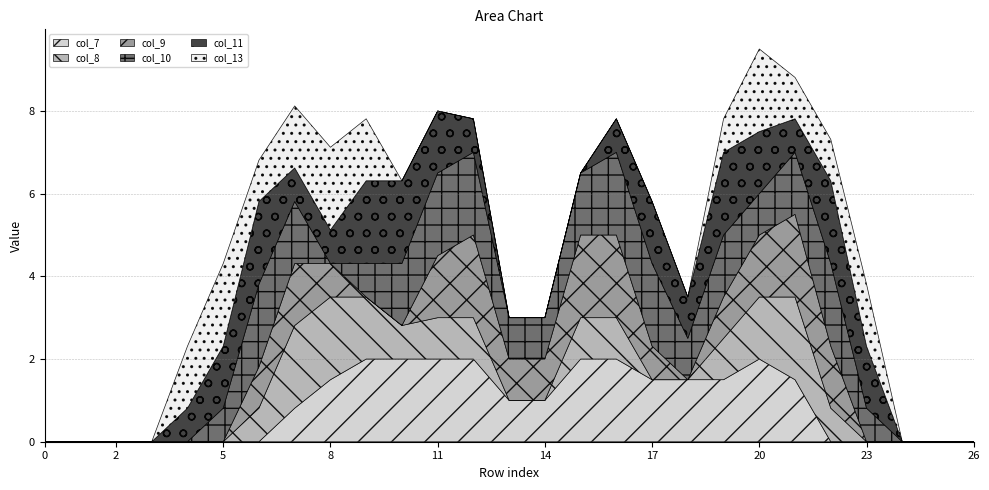

How many lines are shown in the chart?

6